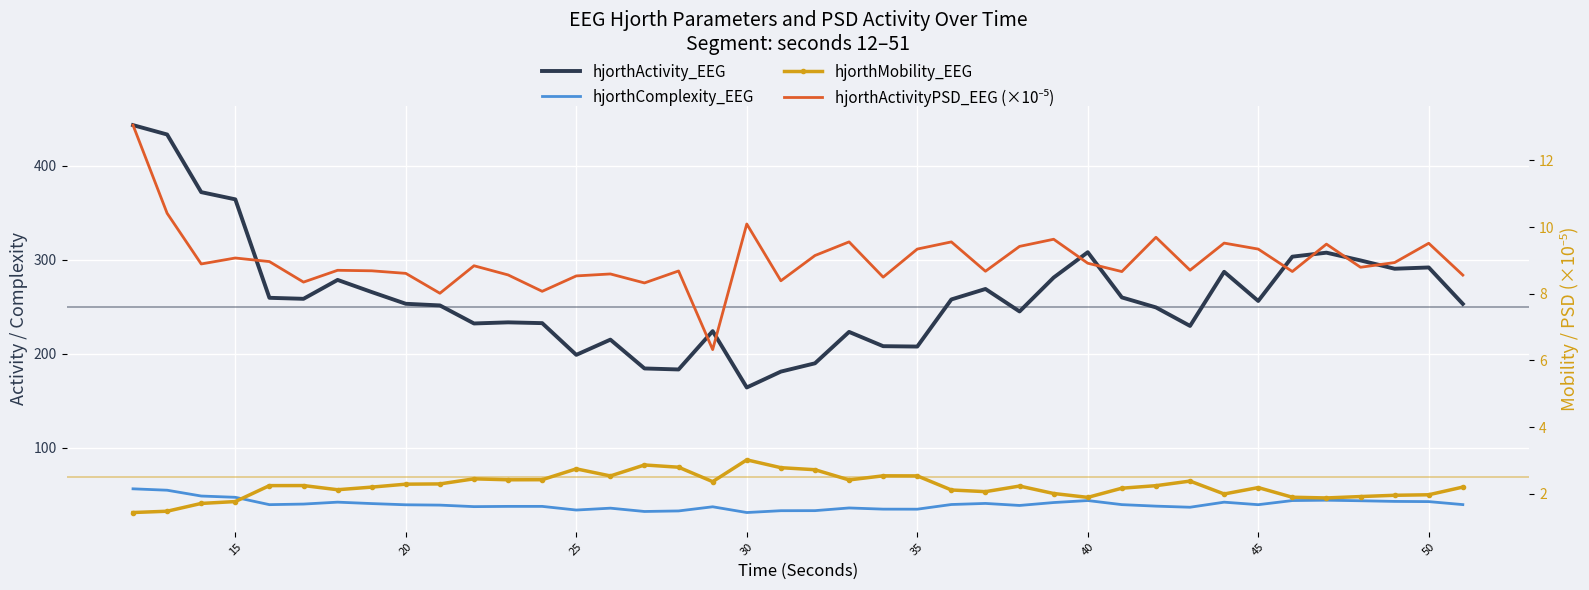

Between 18 and 40, which is larger?

40